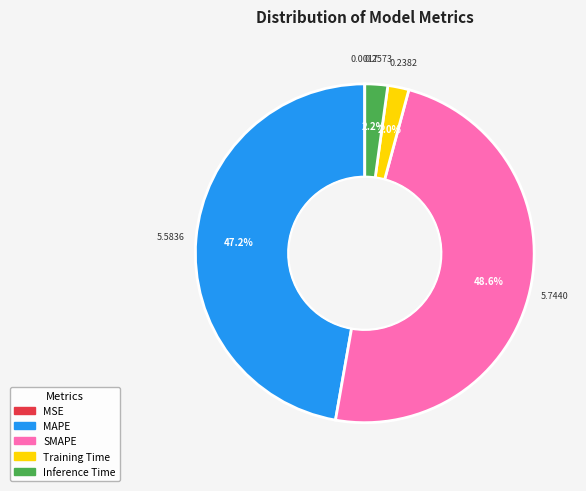

Does Inference Time account for over 50% of the chart?

No